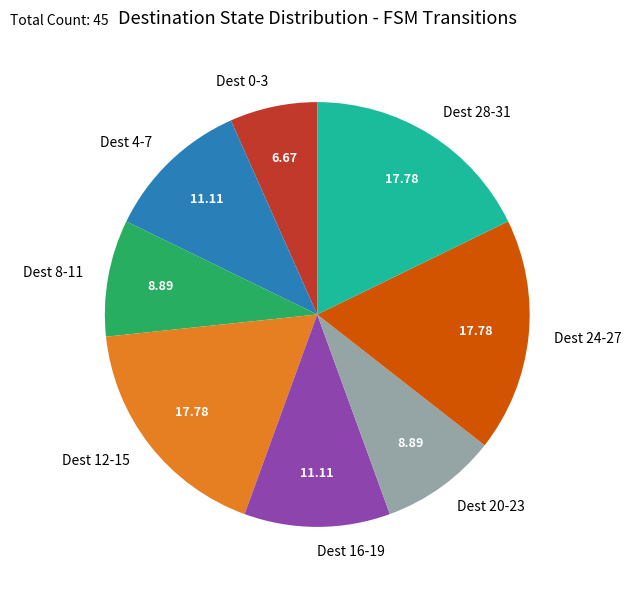

Is there any slice that represents more than half of the pie?

No